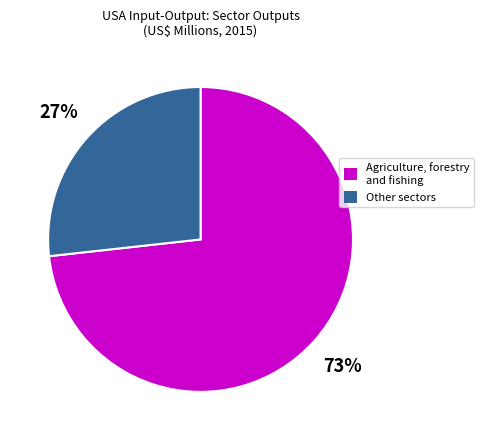

Does any single category account for the majority?

Yes